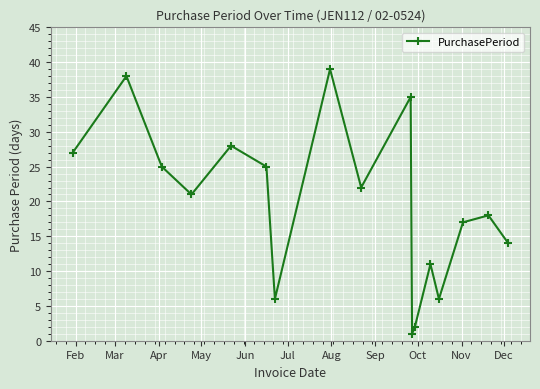

Reading right to left, transcribe all the data shown in this chart.

14	18	17	6	11	2	1	35	22	39	6	25	28	21	25	38	27